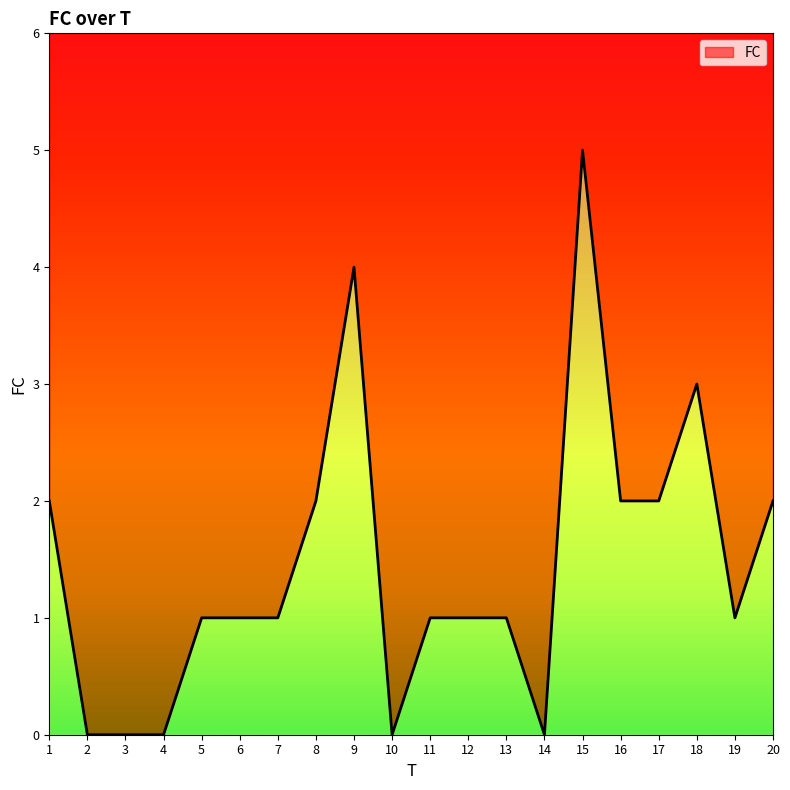

What is the average value?

1